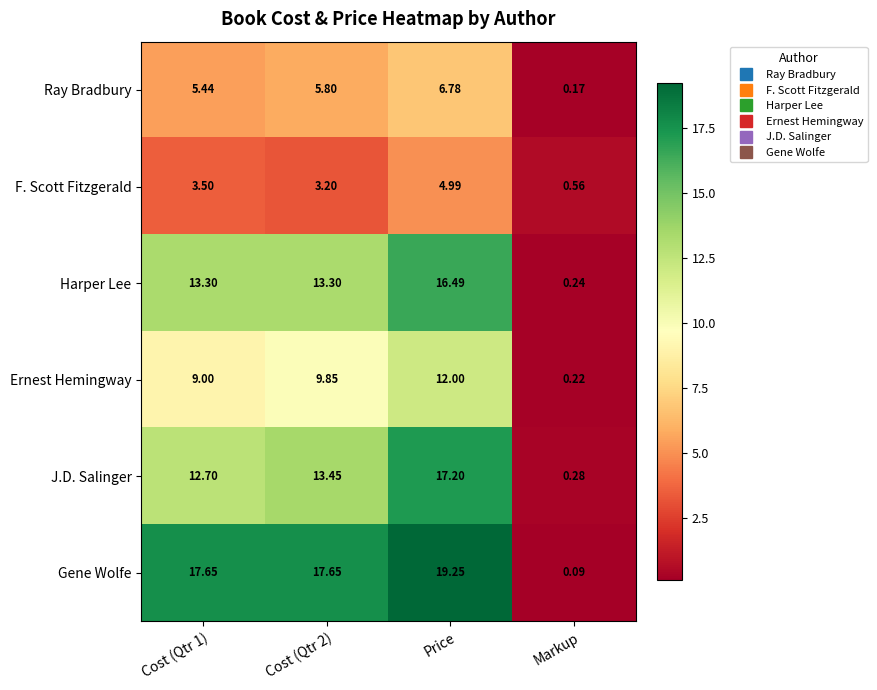

Which category has the highest value in the Gene Wolfe series?

Price